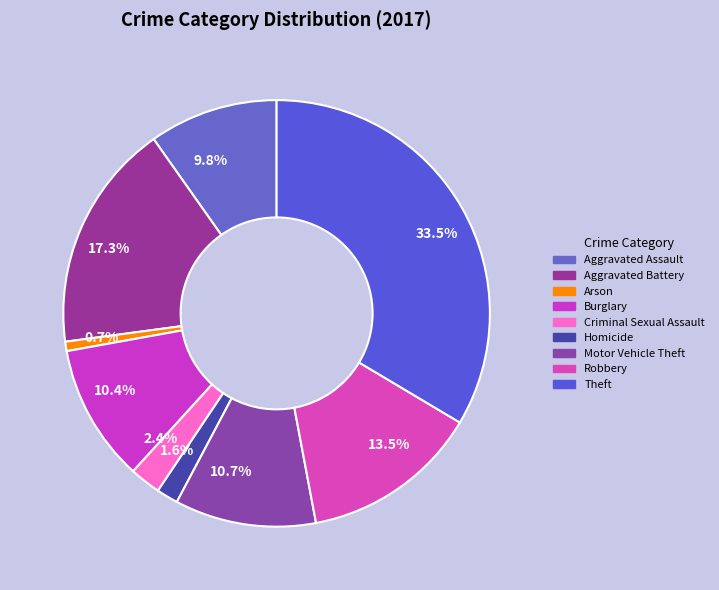

Which has a higher value, Motor Vehicle Theft or Arson?

Motor Vehicle Theft